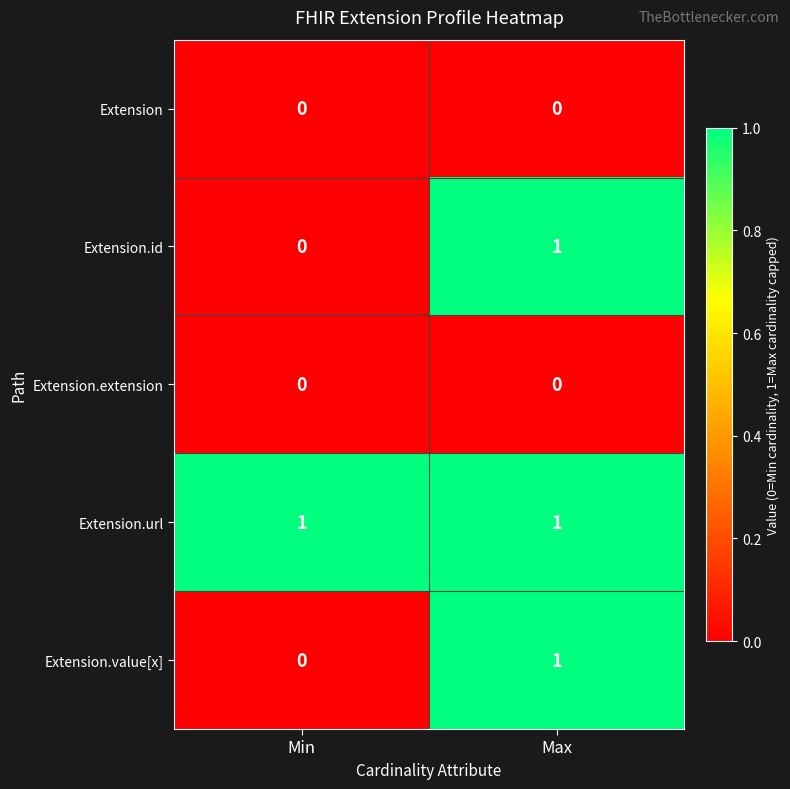

Reading right to left, list all the values displayed in this chart.

Extension: 0	0
Extension.id: 1	0
Extension.extension: 0	0
Extension.url: 1	1
Extension.value[x]: 1	0